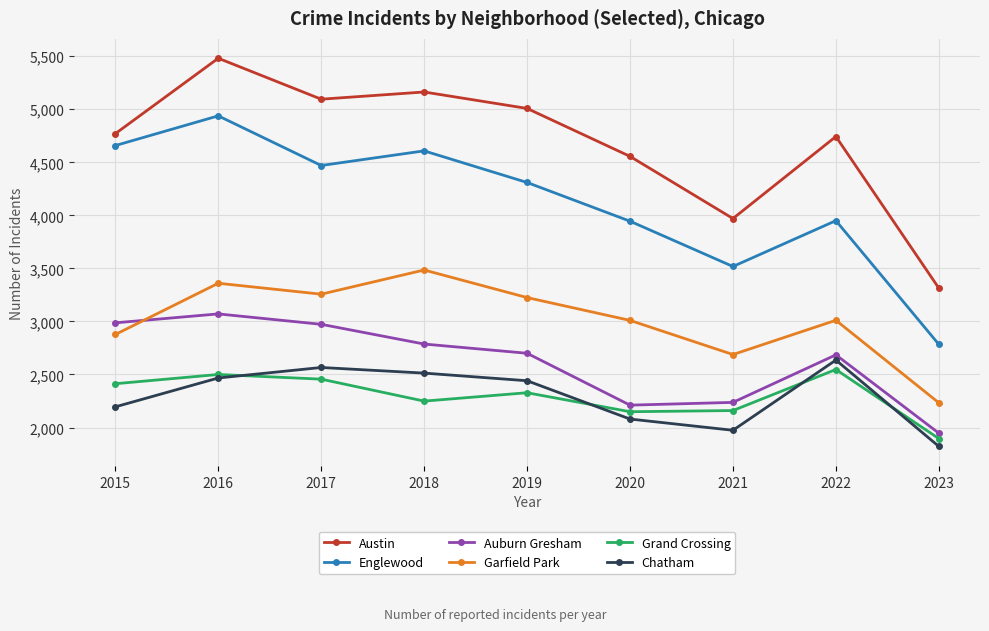

Does the chart display data point markers on the line(s)?

Yes